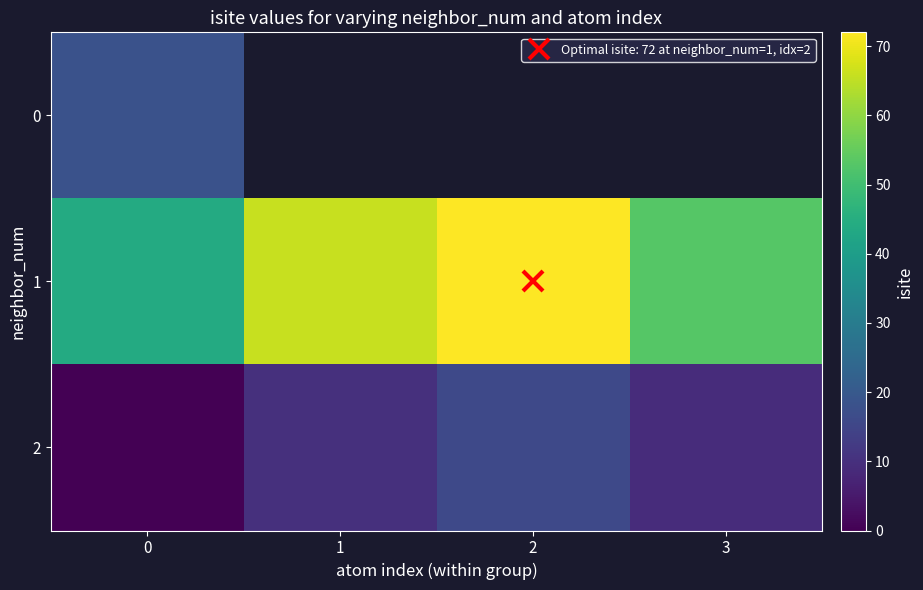

Which has a higher value, 3 or 2?

2